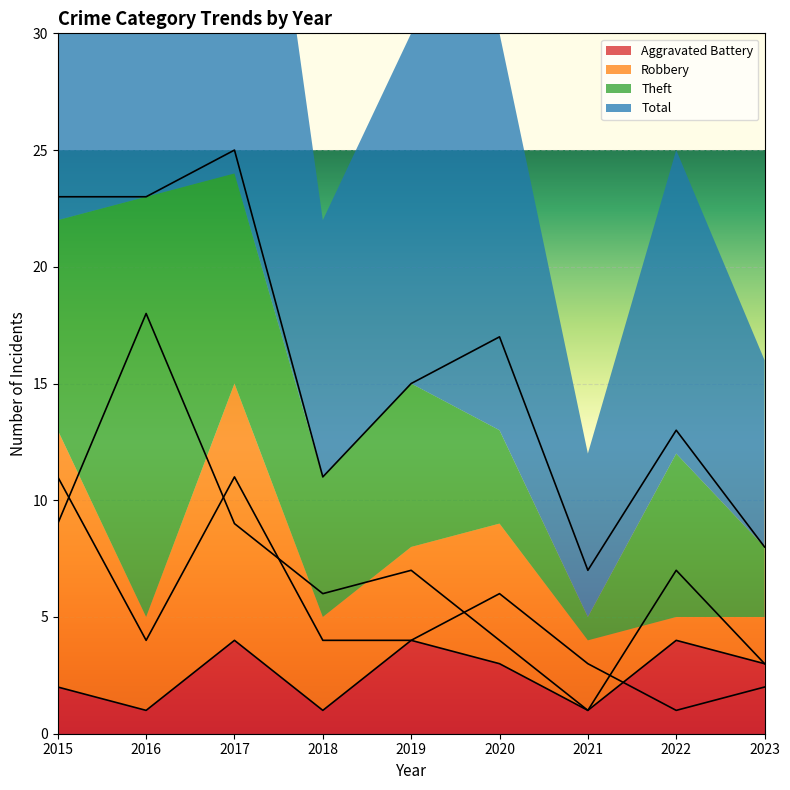

True or false: Theft and Total cross at least once.

False